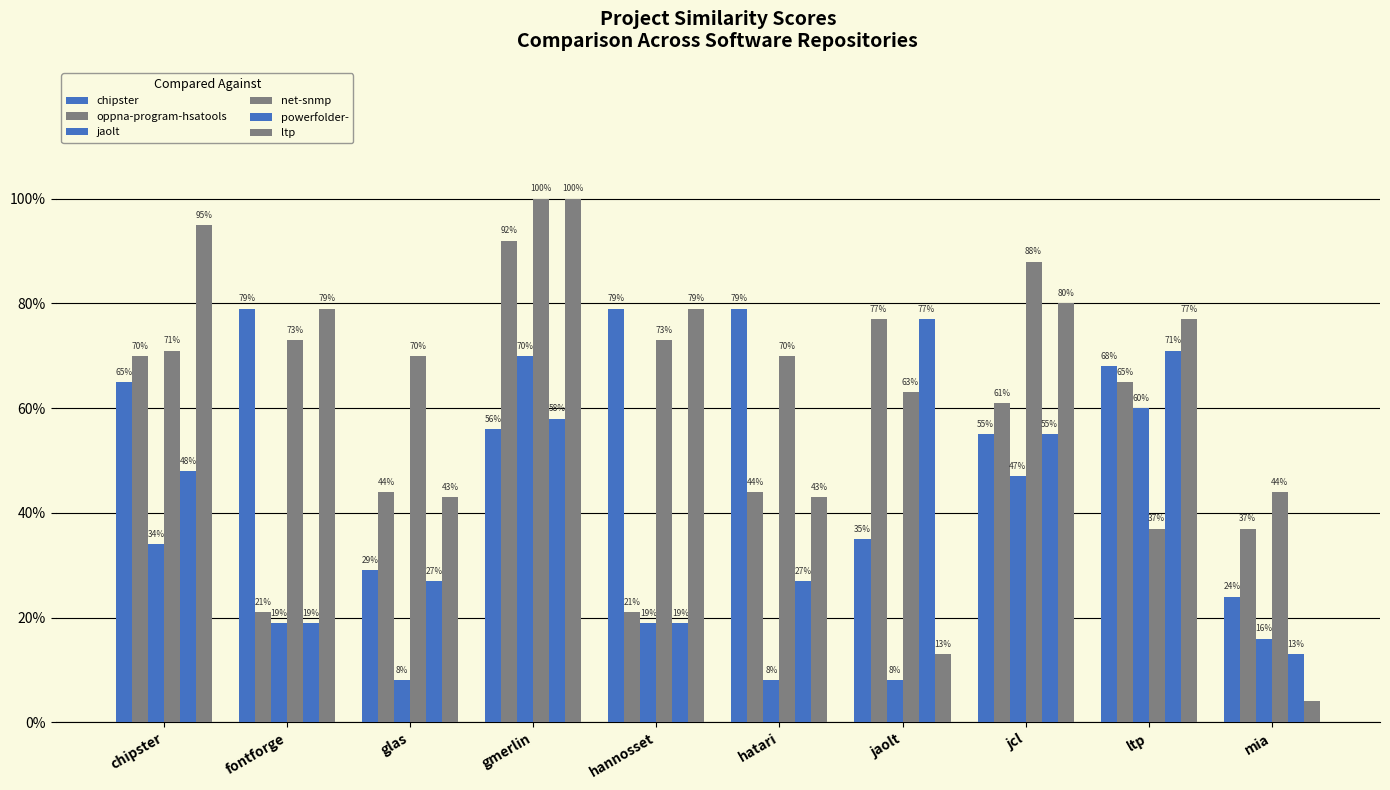

Which series has the largest total across all categories?

net-snmp